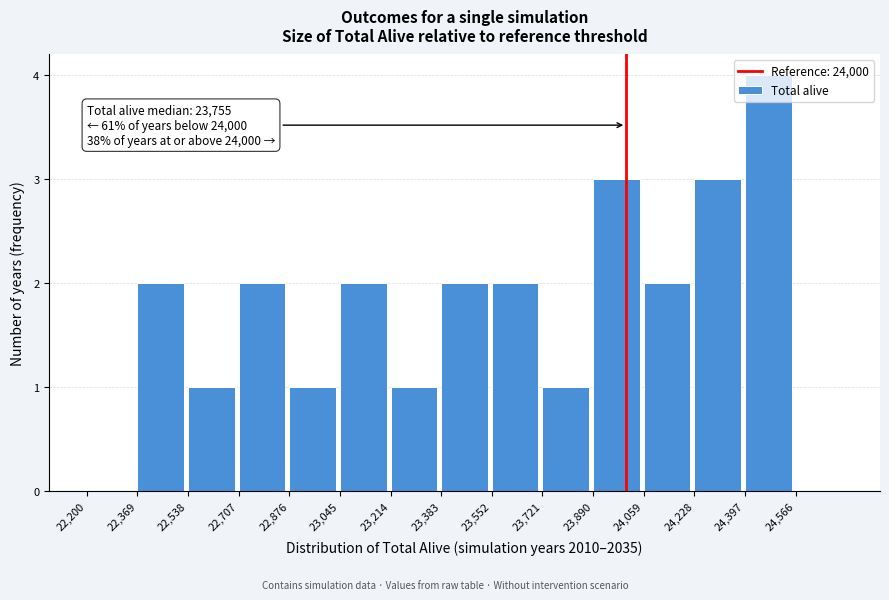

Which range on the x-axis has the tallest bar?

24400 to 24560